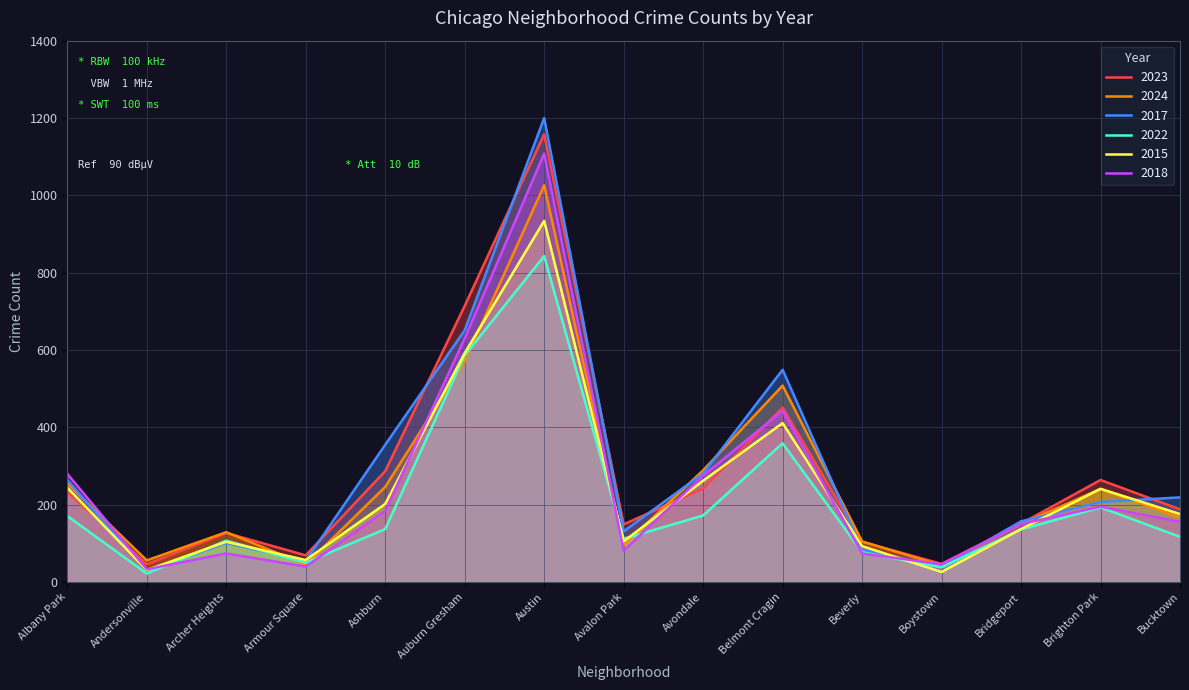

Which series changed the most between Auburn Gresham and Belmont Cragin?

2023